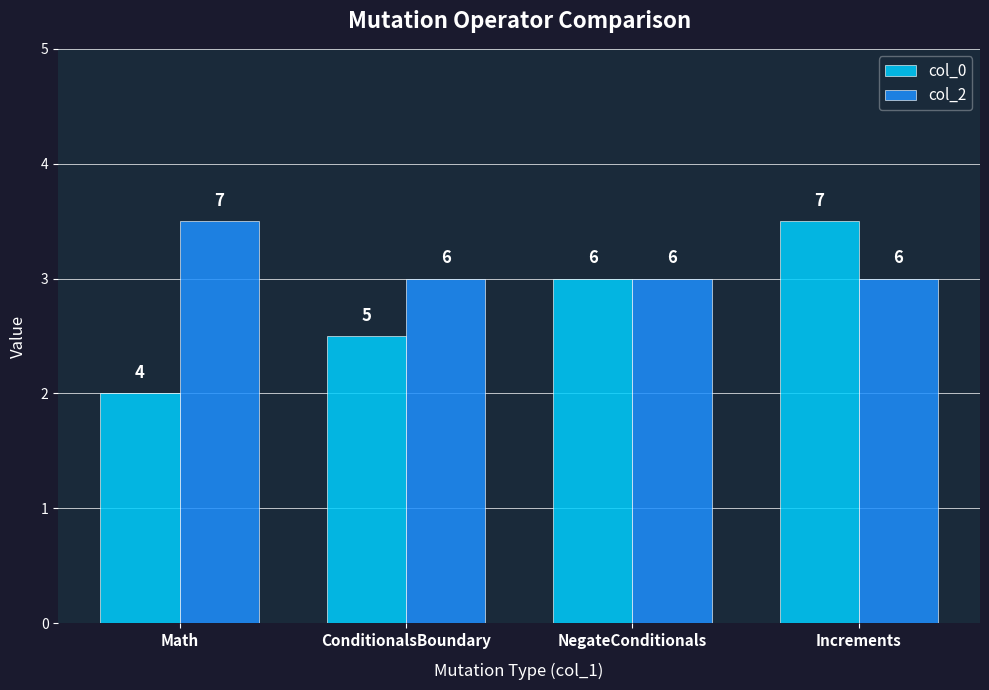

Does the chart contain stacked bars?

No